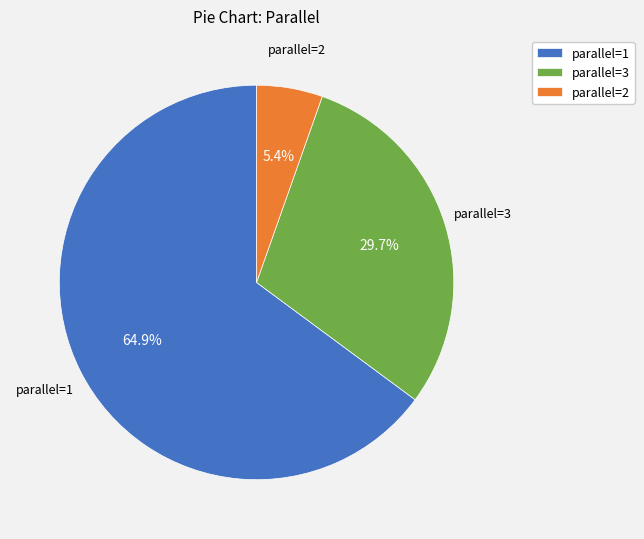

What is the ratio of the value at parallel=1 to the value at parallel=3?

2.2